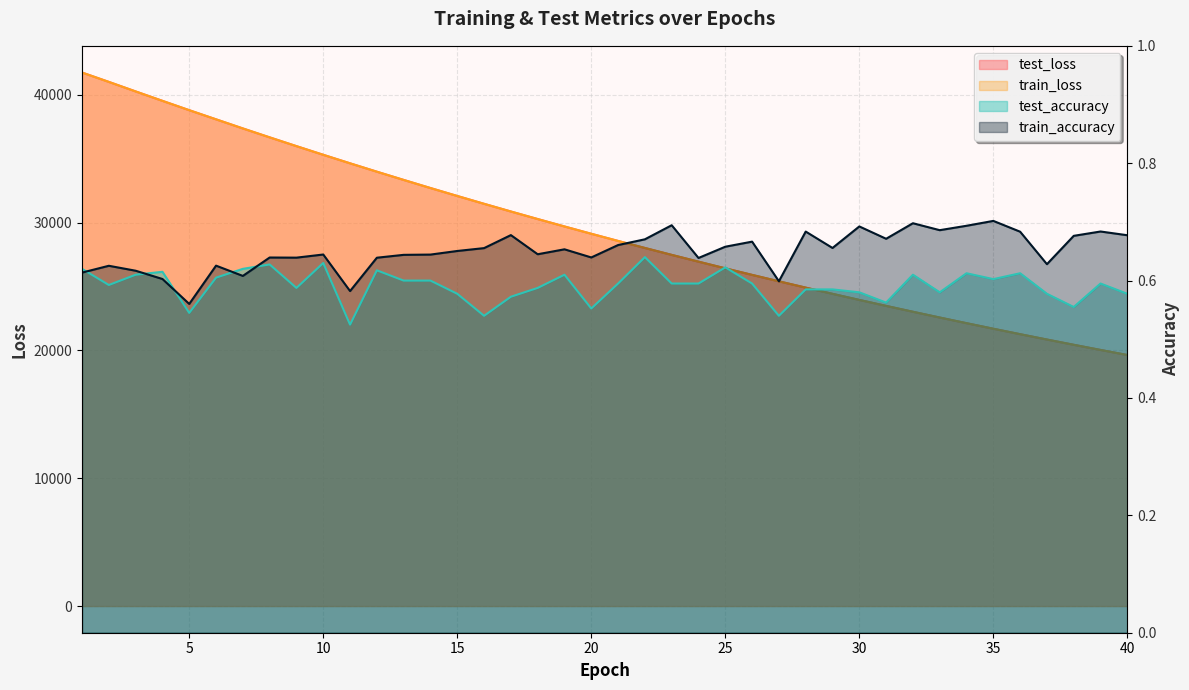

Where is the first local maximum for test_accuracy?

4